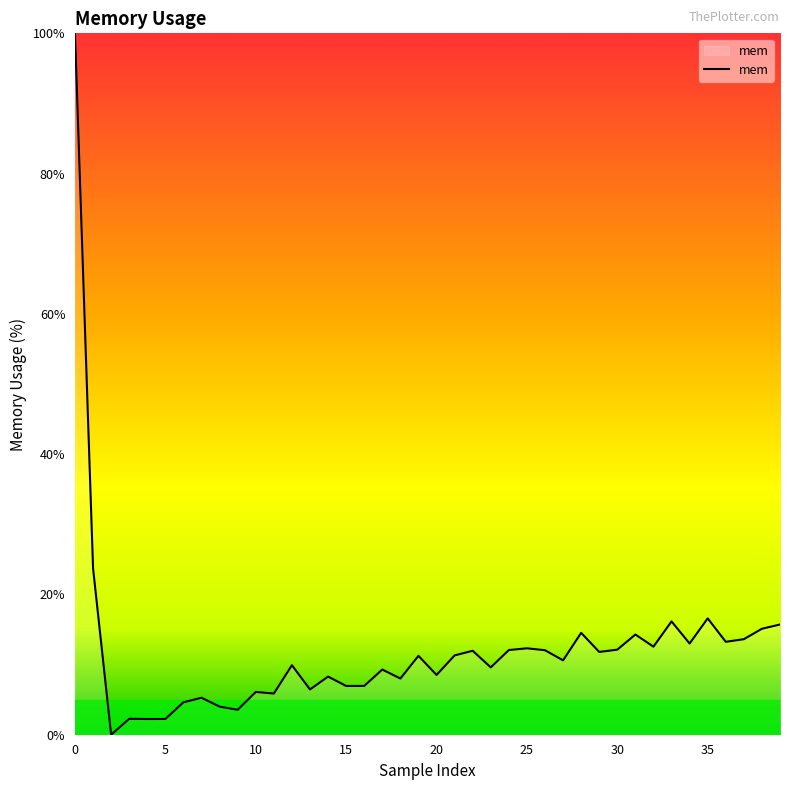

How many values are above zero?

39